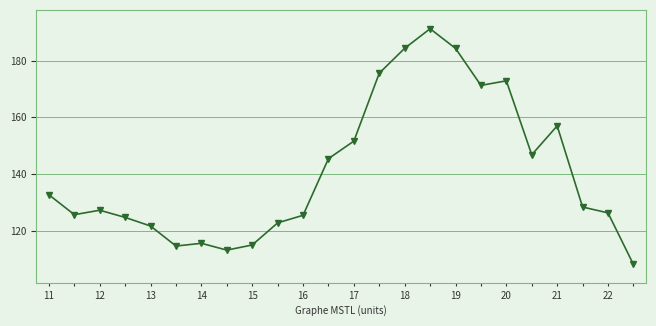

What is the difference between the second highest and minimum values?

76.1